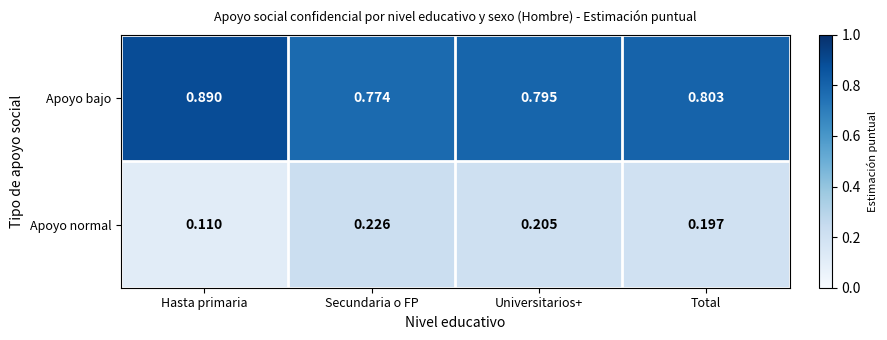

Rank the series at Hasta primaria from highest to lowest value.

Apoyo bajo, Apoyo normal